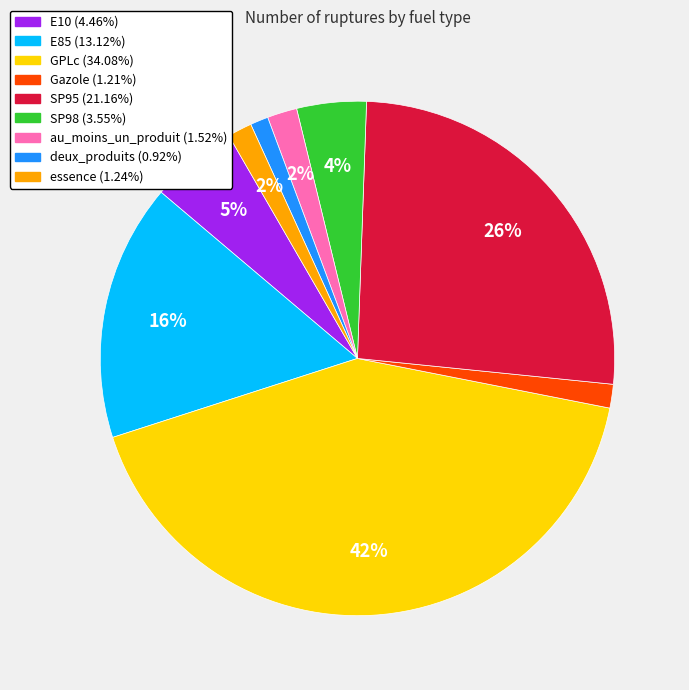

Which has a higher value, E85 or deux_produits?

E85